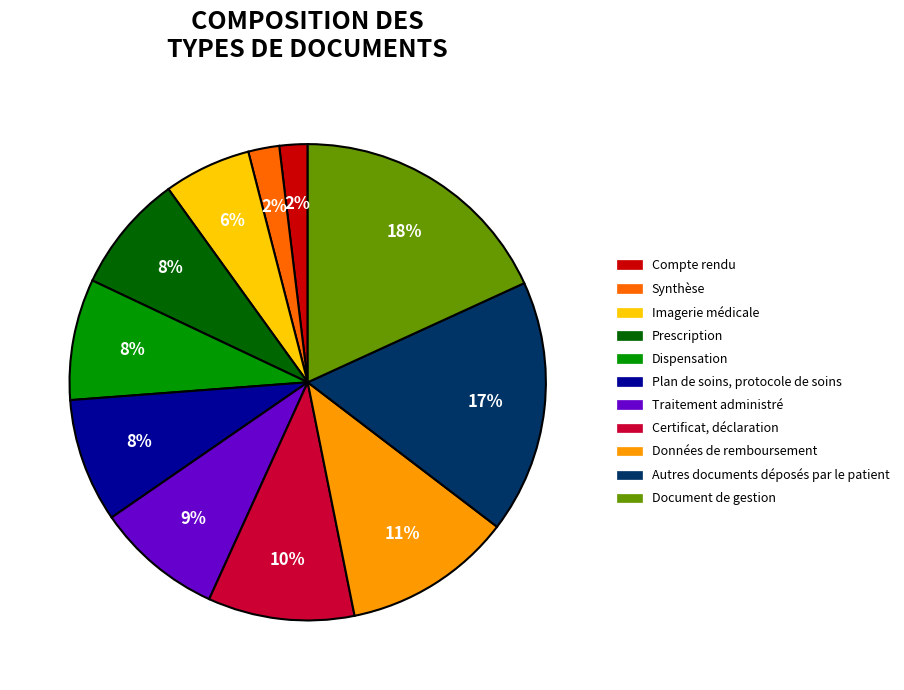

To the nearest percent, what percentage of the pie is Certificat, déclaration?

10%